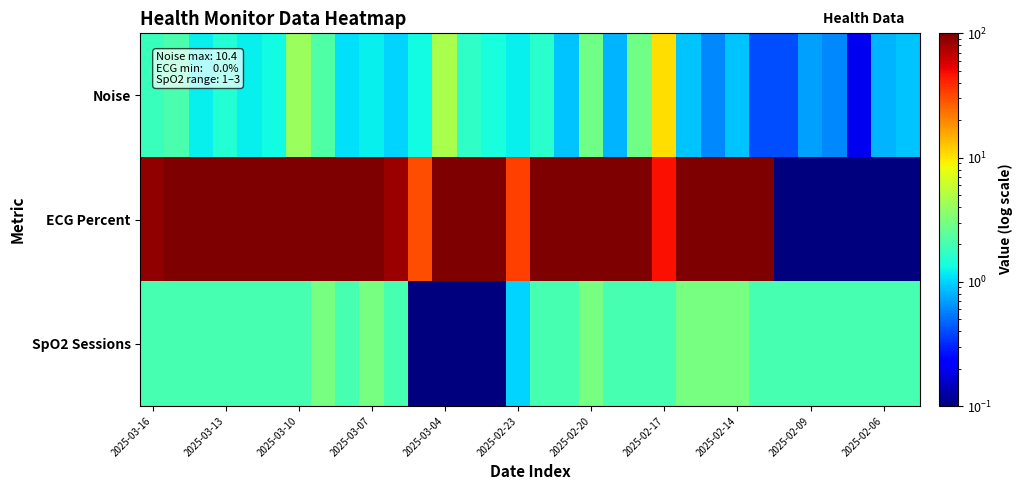

How many categories are shown in the chart?

32